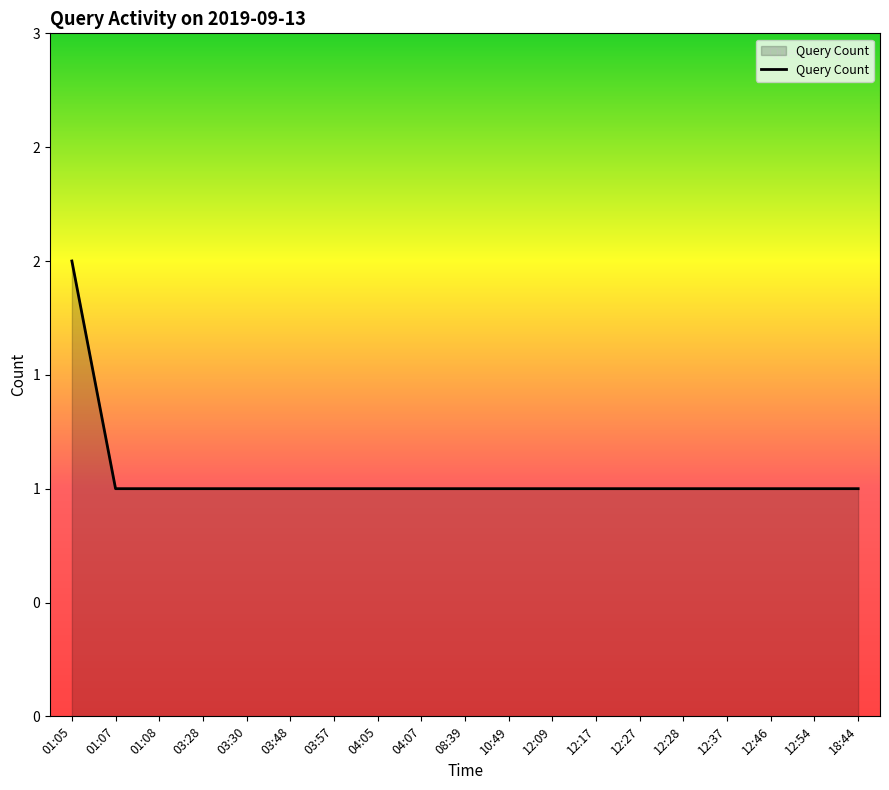

At which category does the chart reach its peak across all series?

01:05